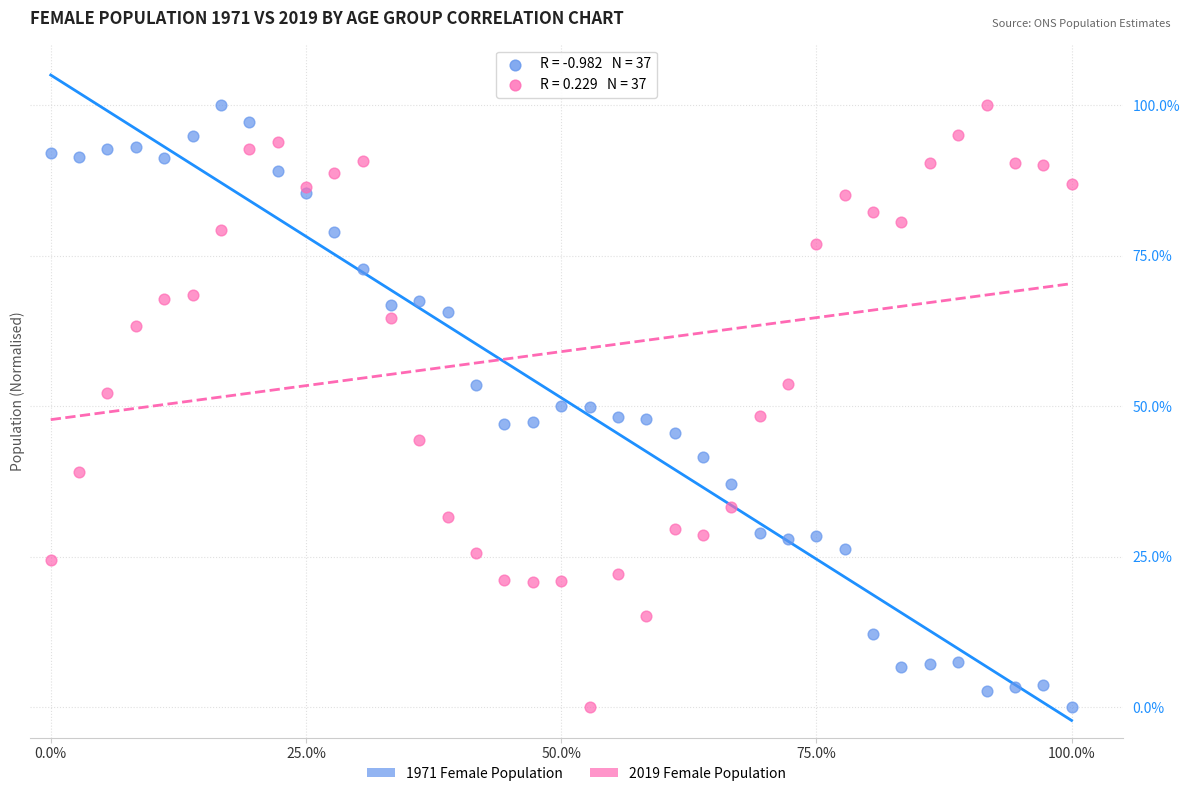

What are all the series names shown in the legend?

1971 Female Population, 2019 Female Population